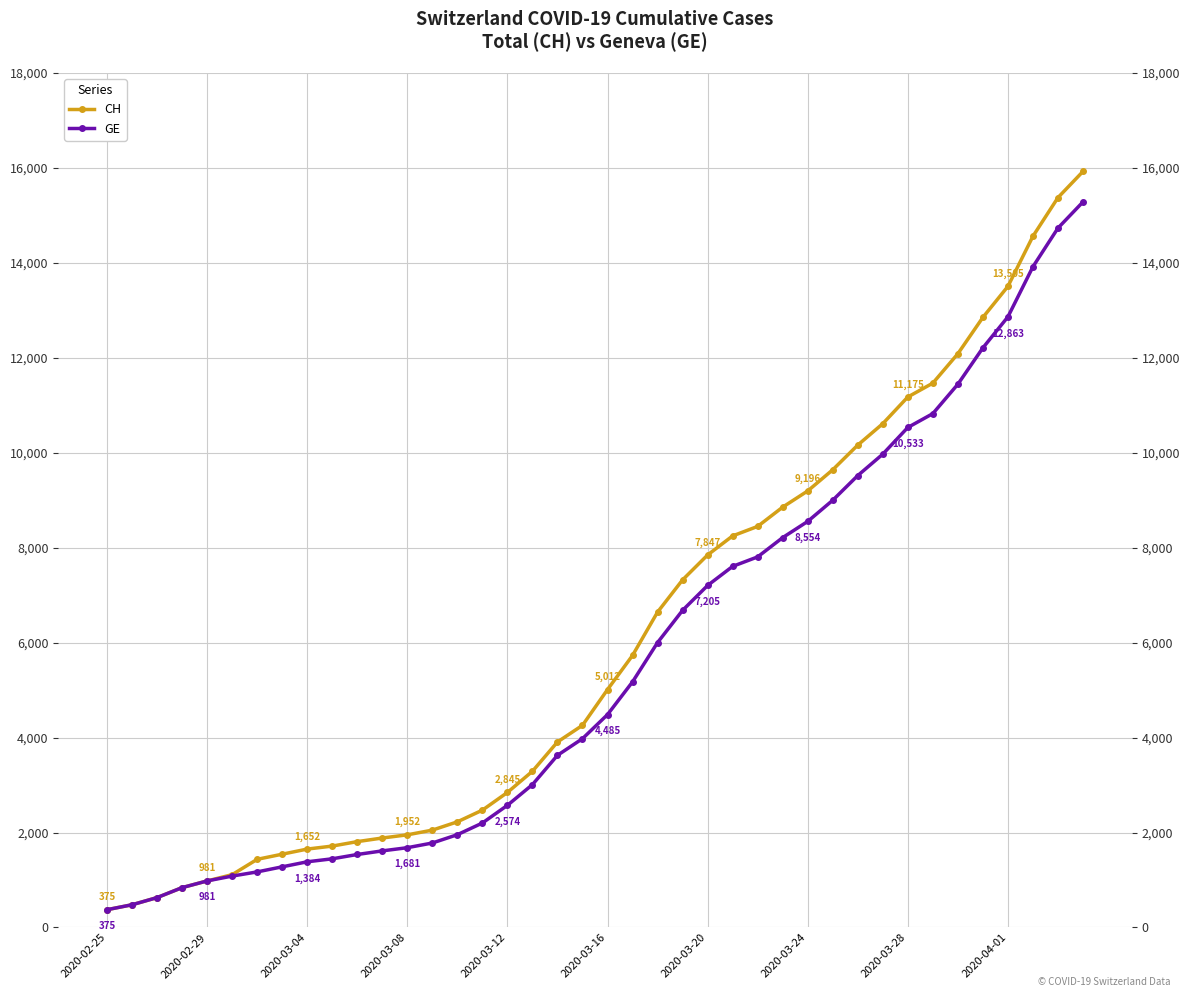

True or false: GE and CH cross at least once.

False